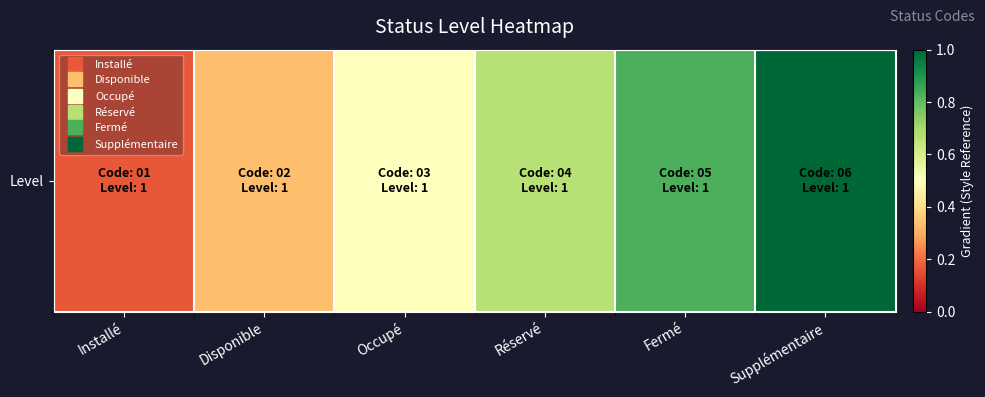

What is the sum of all values?

3.5